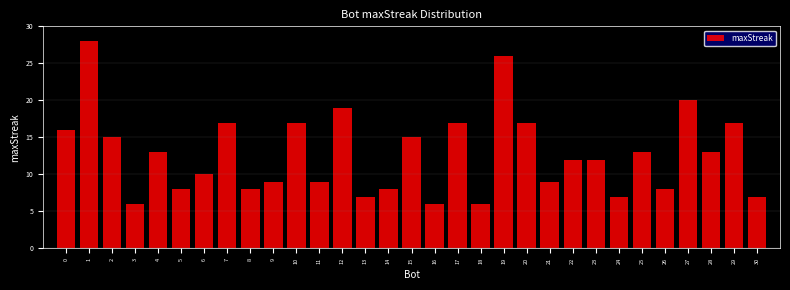

What value does the data have at 2, to the nearest 5?

15